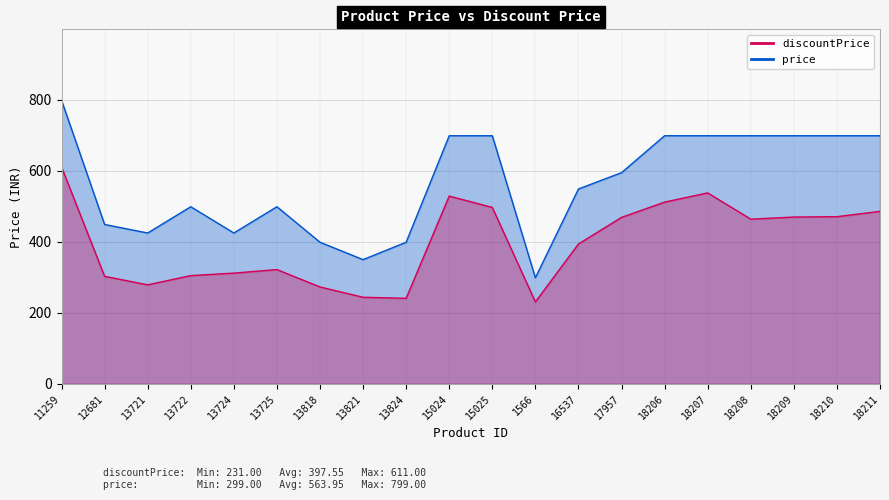

True or false: price has a value of 699 at 18209.

True